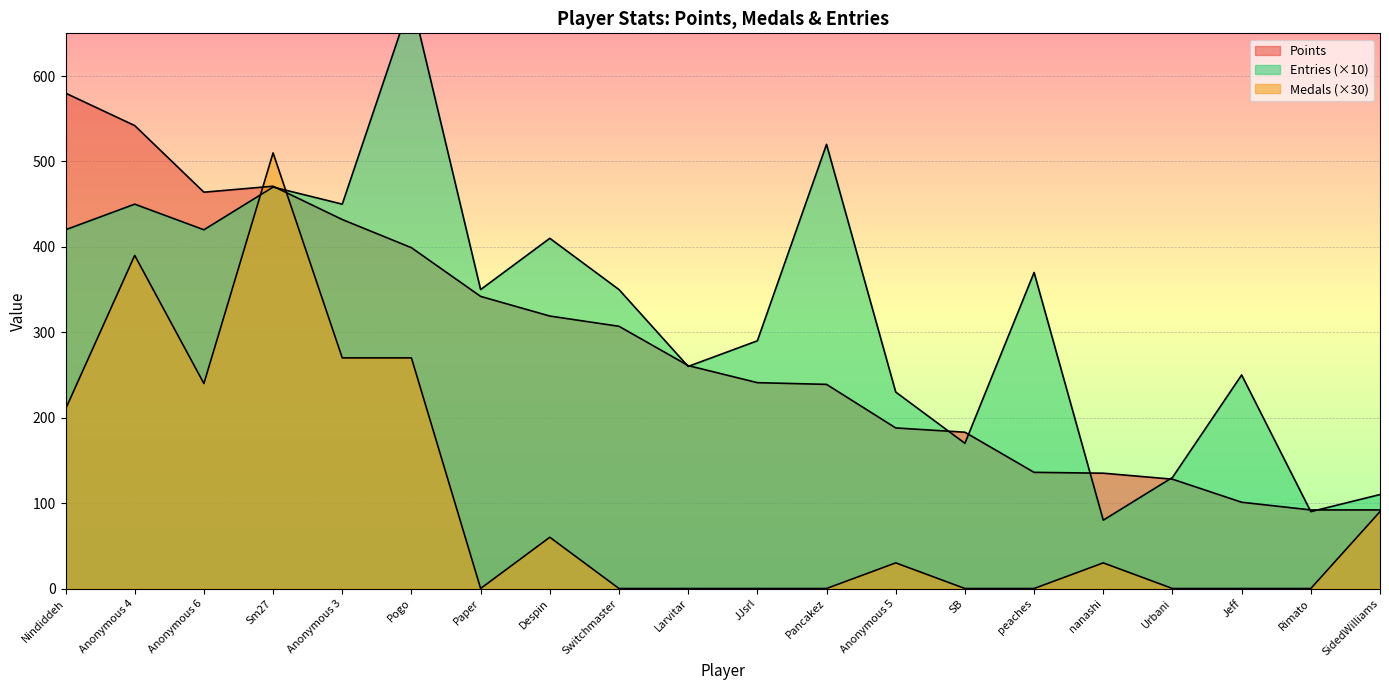

At which label does Medals reach its minimum?

Paper